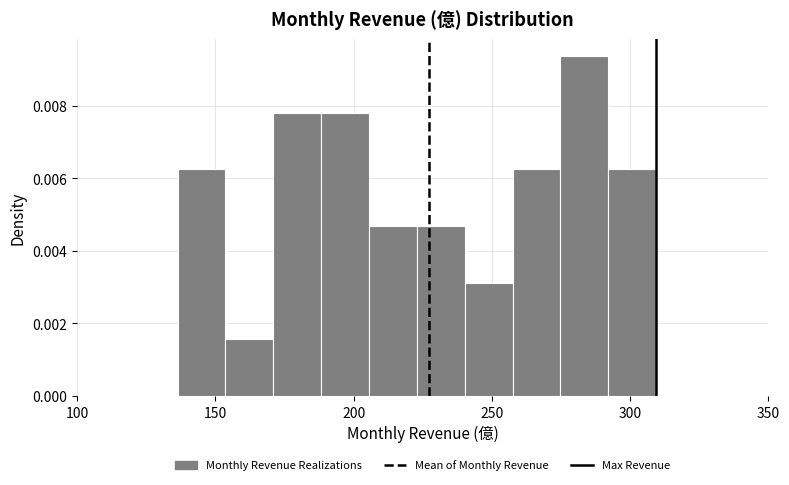

Around what value on the x-axis is the tallest bar? Give the approximate position of its centre, as read against the axis.

285